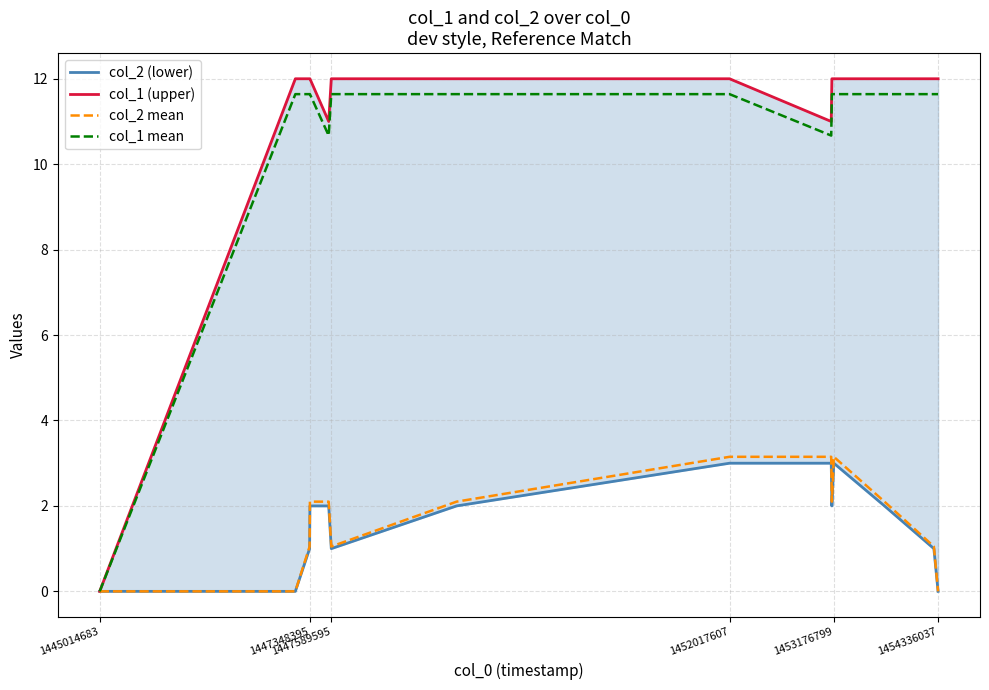

True or false: col_2 mean and col_1 (upper) cross at least once.

False